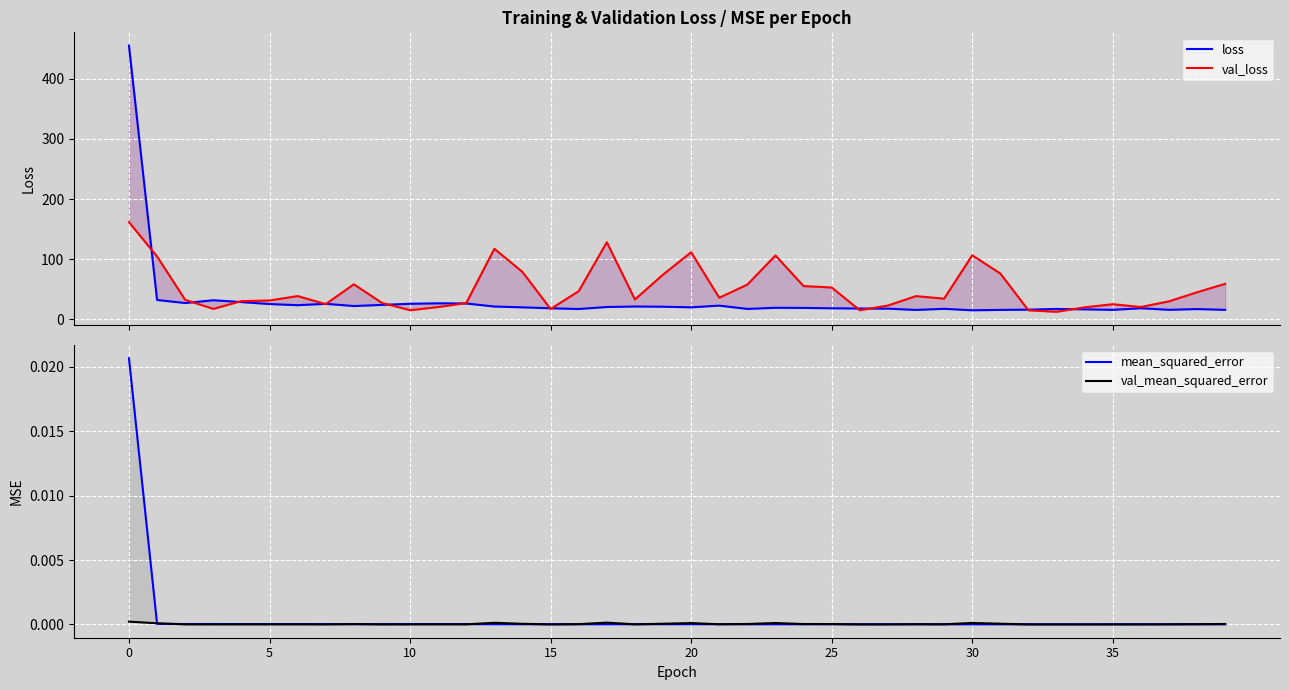

What are all the series names shown in the legend?

loss, val_loss, mean_squared_error, val_mean_squared_error